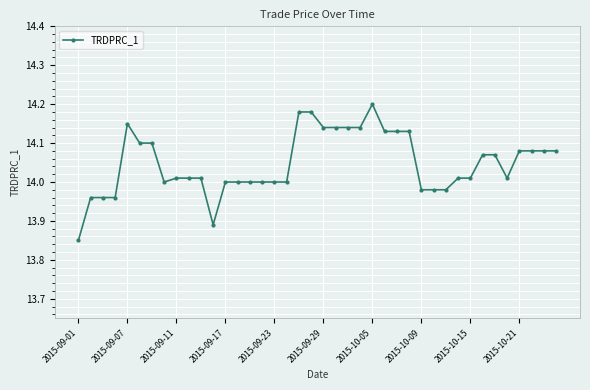

What is the difference between the second highest and second lowest values?

0.3